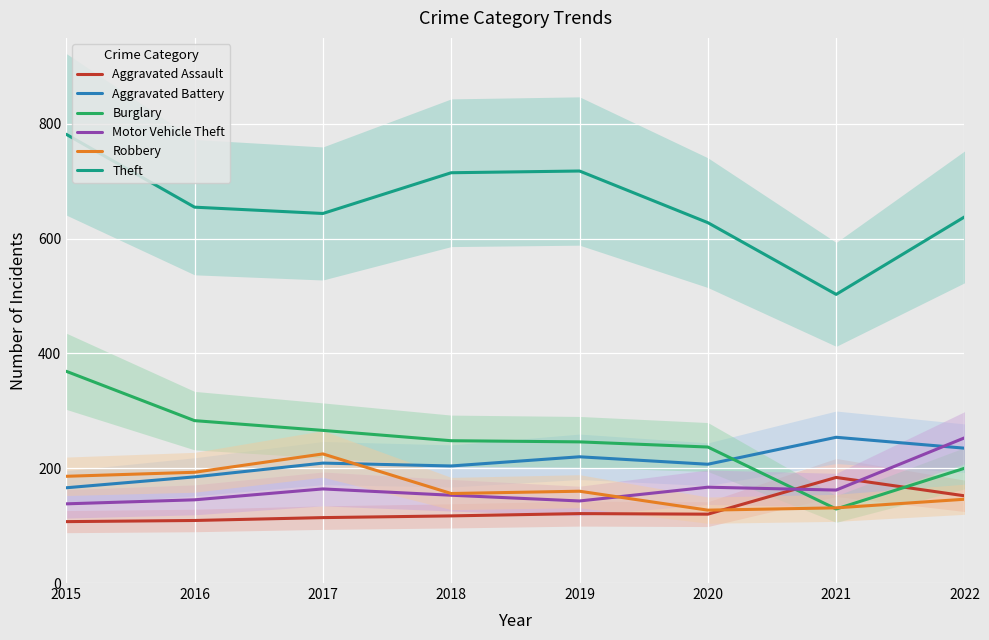

What is the difference between the second highest and second lowest values in the Burglary series?

83